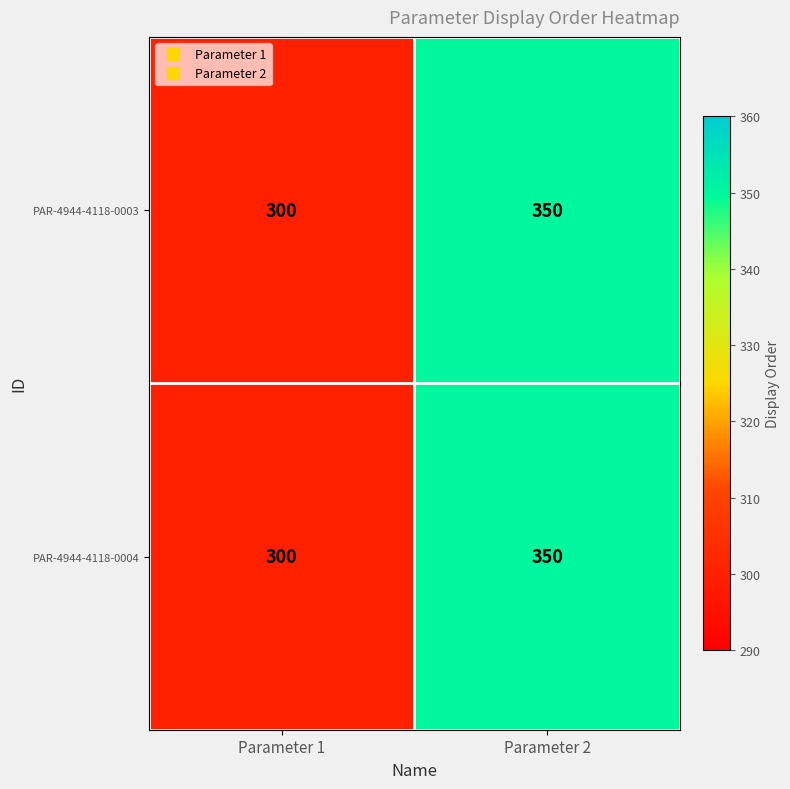

What is the approximate value of PAR-4944-4118-0003 at Parameter 1, to the nearest 5?

300